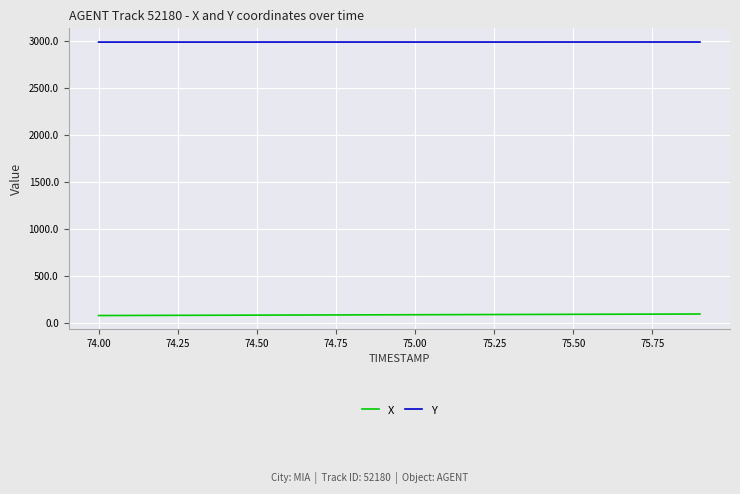

Rank the series by their maximum value, from highest to lowest.

Y, X